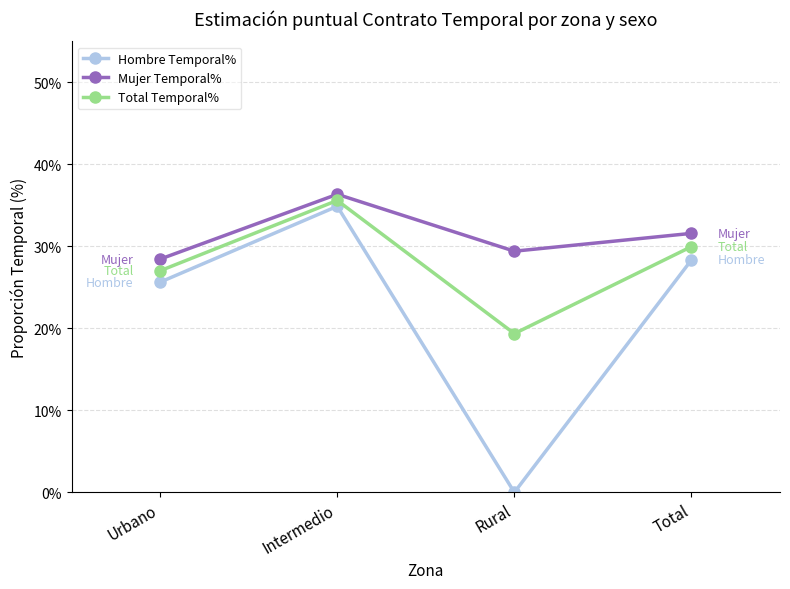

Which category has the highest value in the Total Temporal% series?

Intermedio